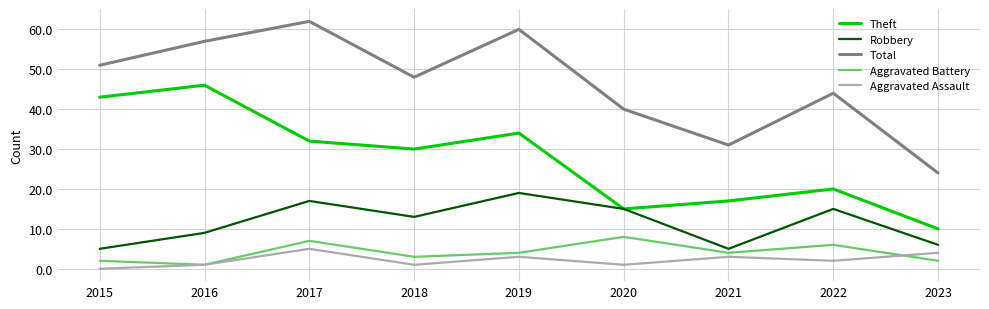

What value does the Aggravated Battery series have at 2019?

4